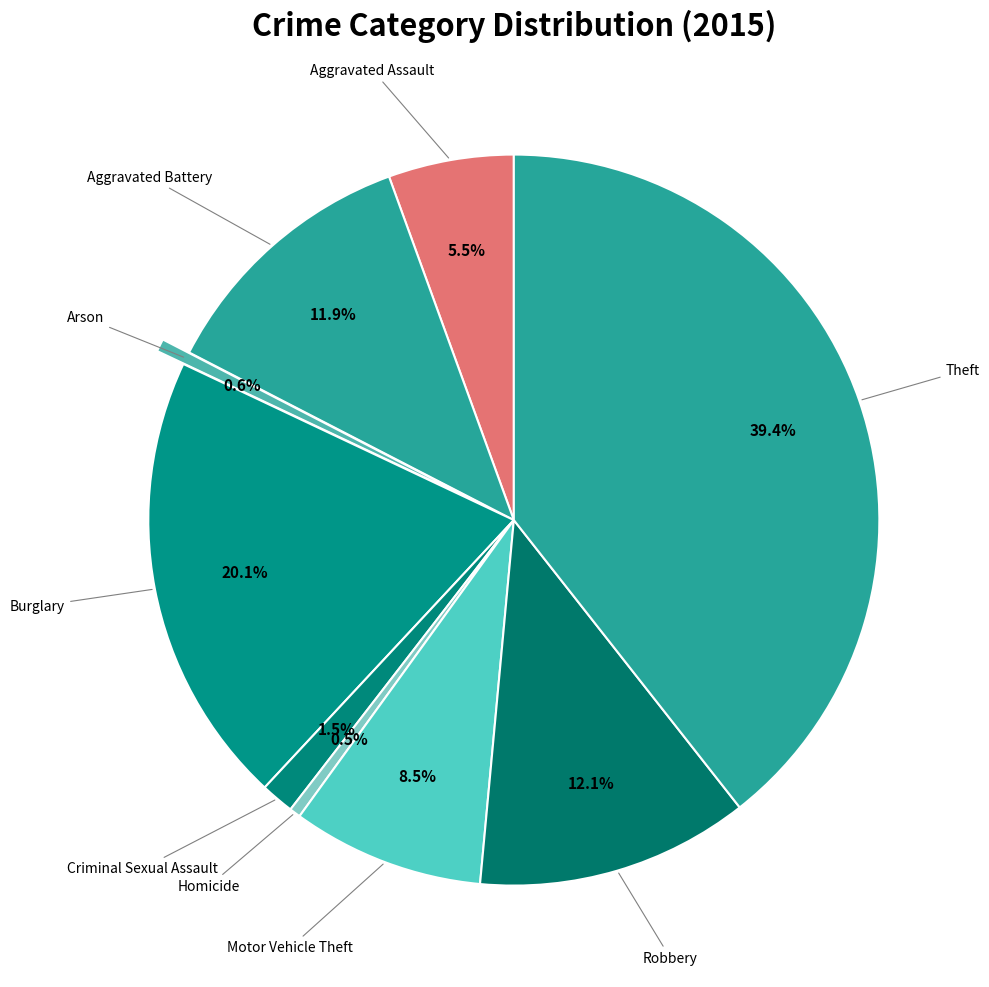

How many slices are in this pie chart?

9